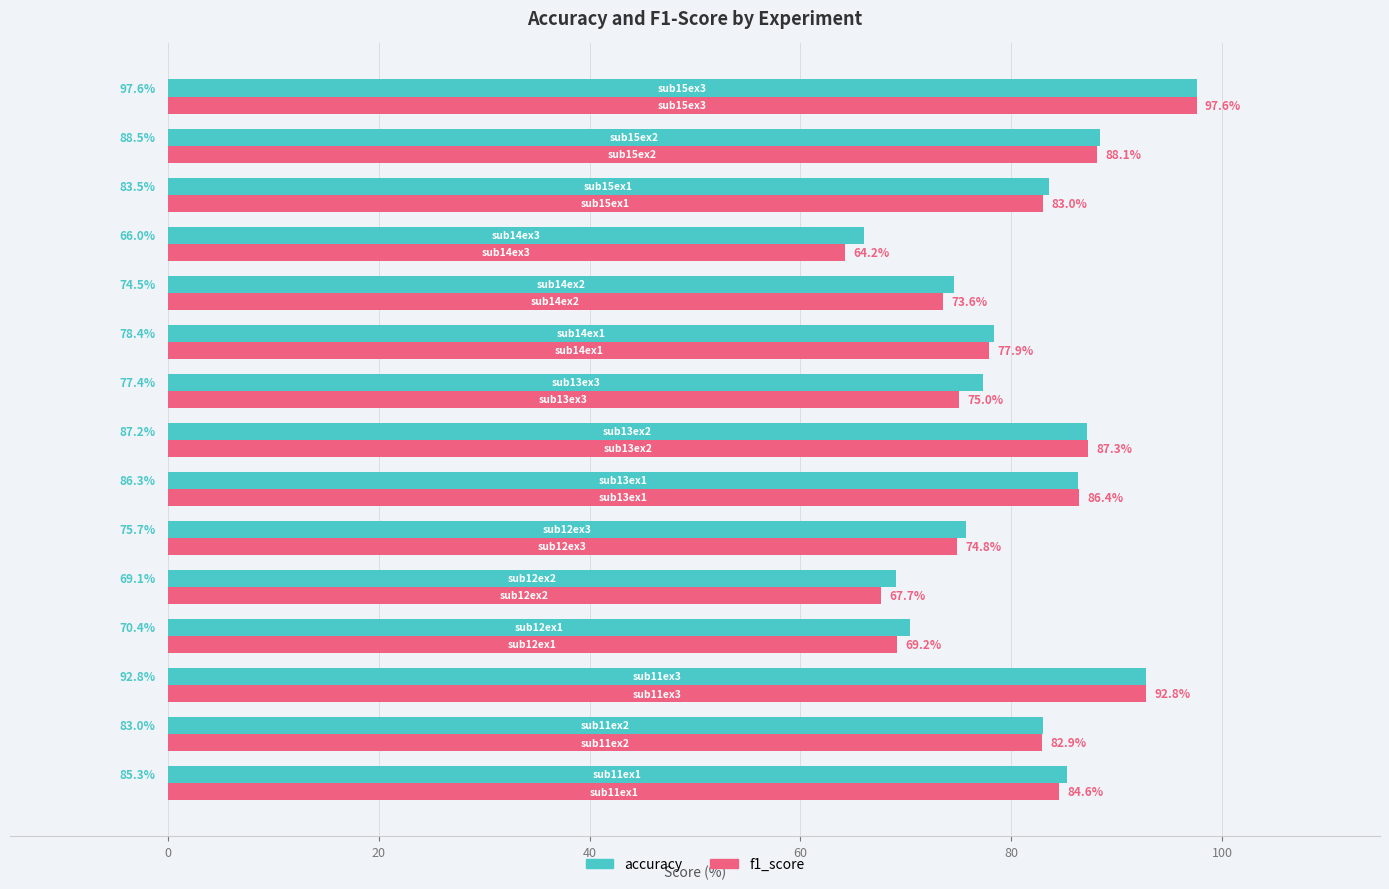

At how many categories does at least one series exceed 86?

5